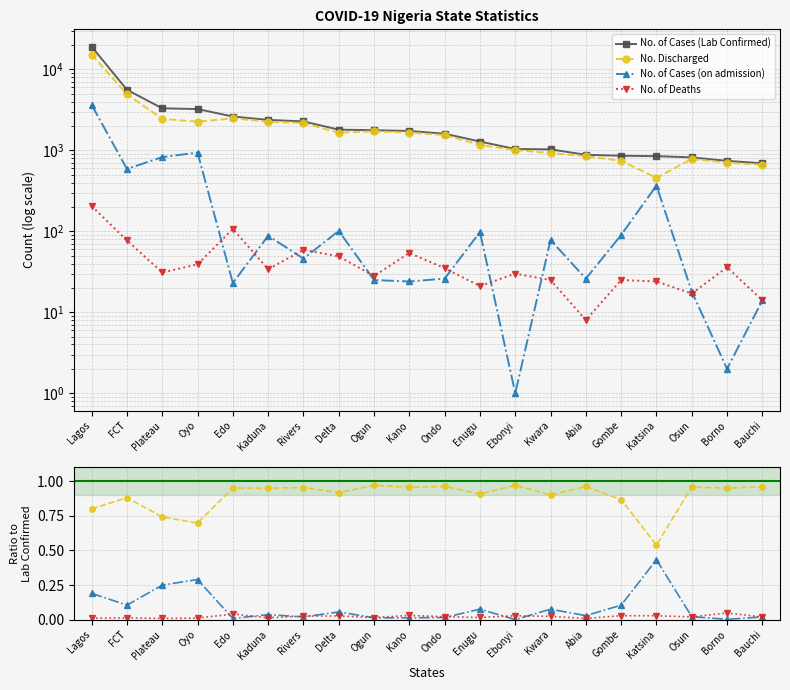

True or false: No. of Cases (on admission) and No. of Cases (Lab Confirmed) intersect in this chart.

False